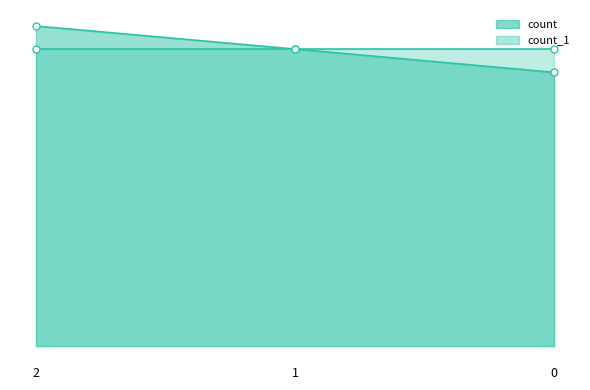

Rank the categories by value from lowest to highest.

0, 1, 2